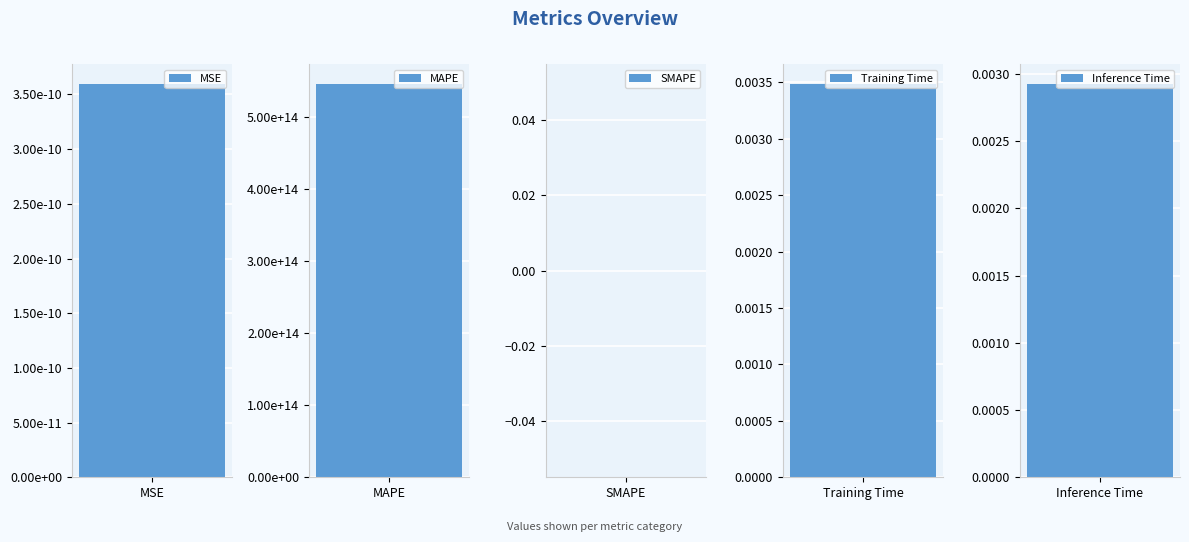

Between MSE and MAPE, which is larger?

MAPE